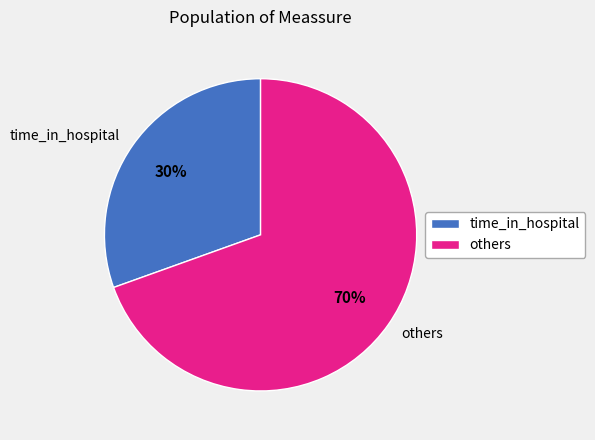

Between time_in_hospital and others, which is larger?

others